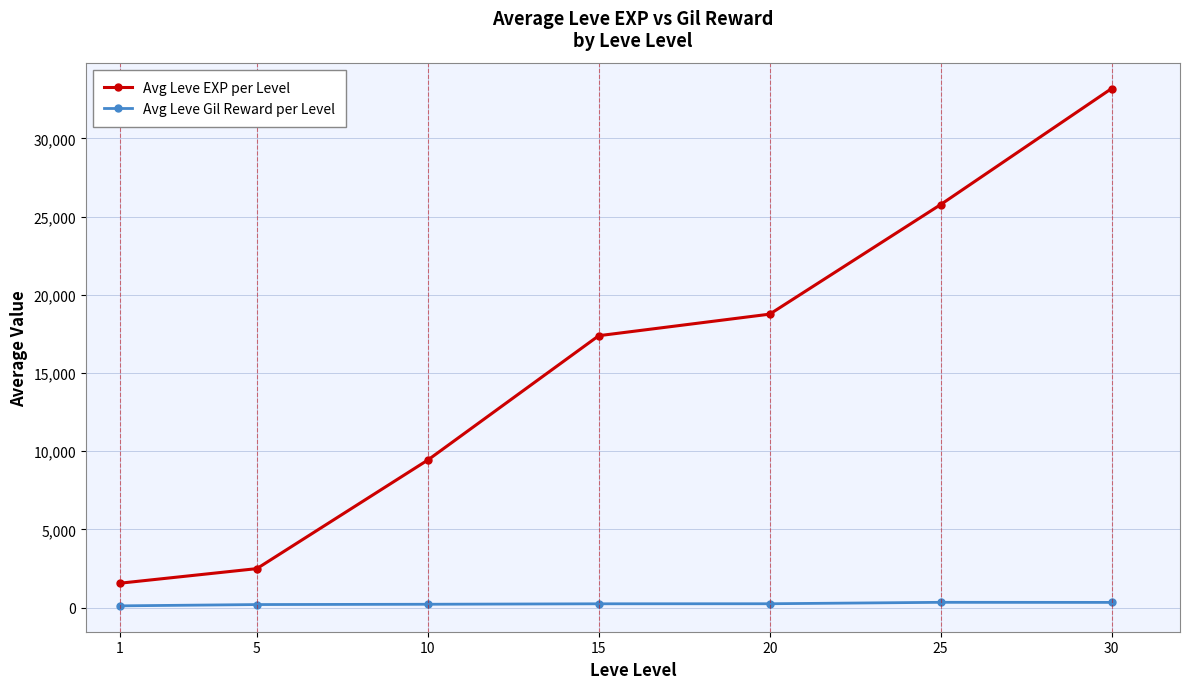

Rank the series by their maximum value, from lowest to highest.

Avg Leve Gil Reward per Level, Avg Leve EXP per Level